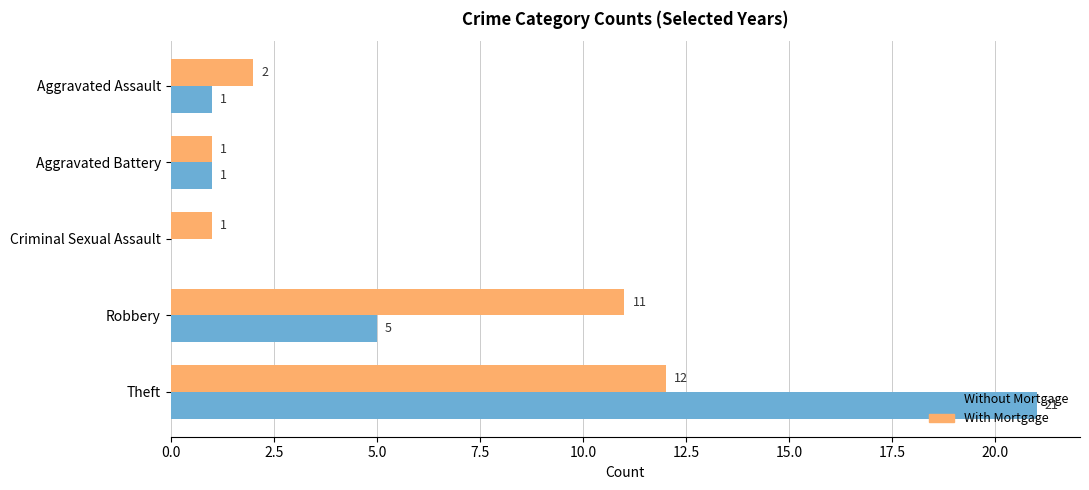

Which label corresponds to the largest value in the chart?

Theft